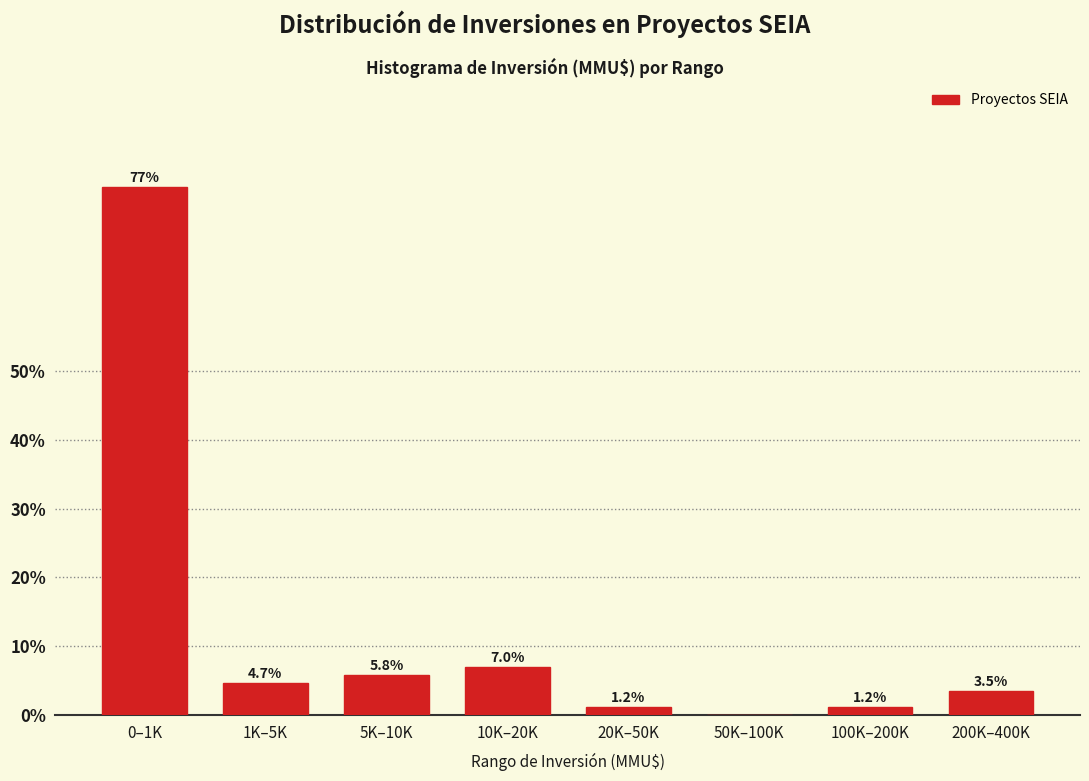

Reading left to right, list all the values displayed in this chart.

0–1K=76.7	1K–5K=4.7	5K–10K=5.8	10K–20K=7.0	20K–50K=1.2	50K–100K=0.0	100K–200K=1.2	200K–400K=3.5